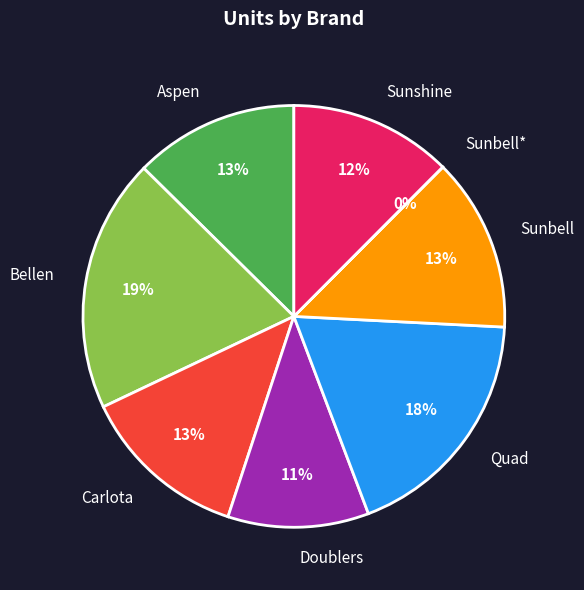

Do Sunshine and Sunbell together represent more than half of the pie?

No